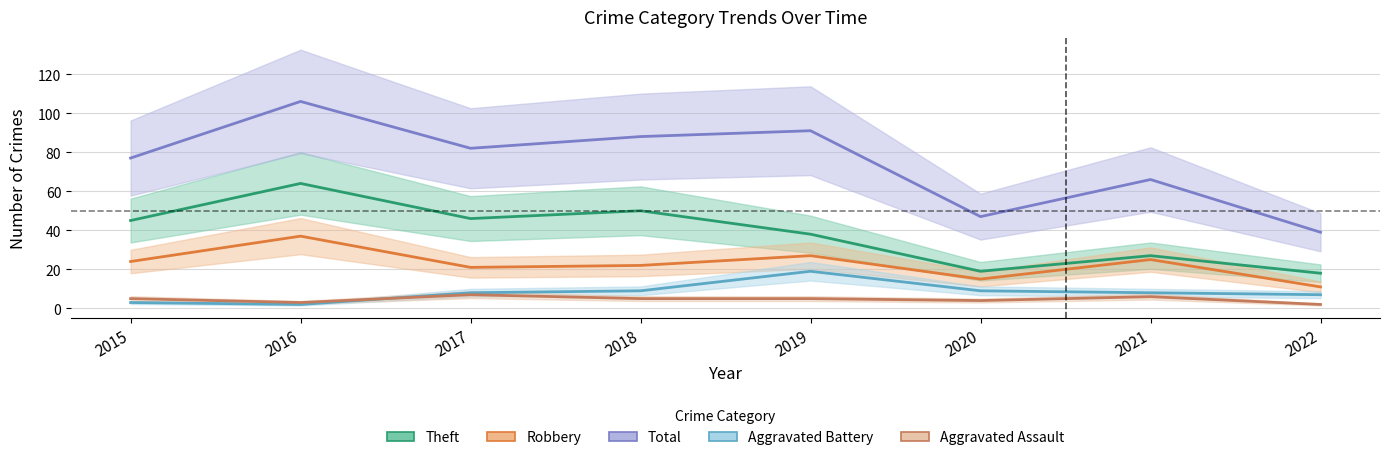

Which category has the highest value in the Total series?

2016